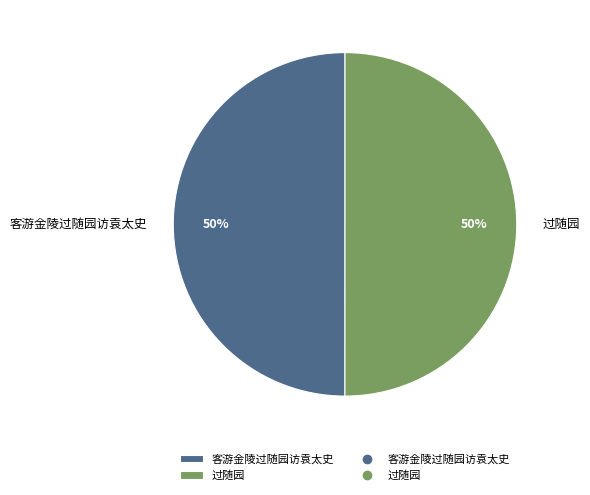

To the nearest percent, what is the average slice percentage?

50%